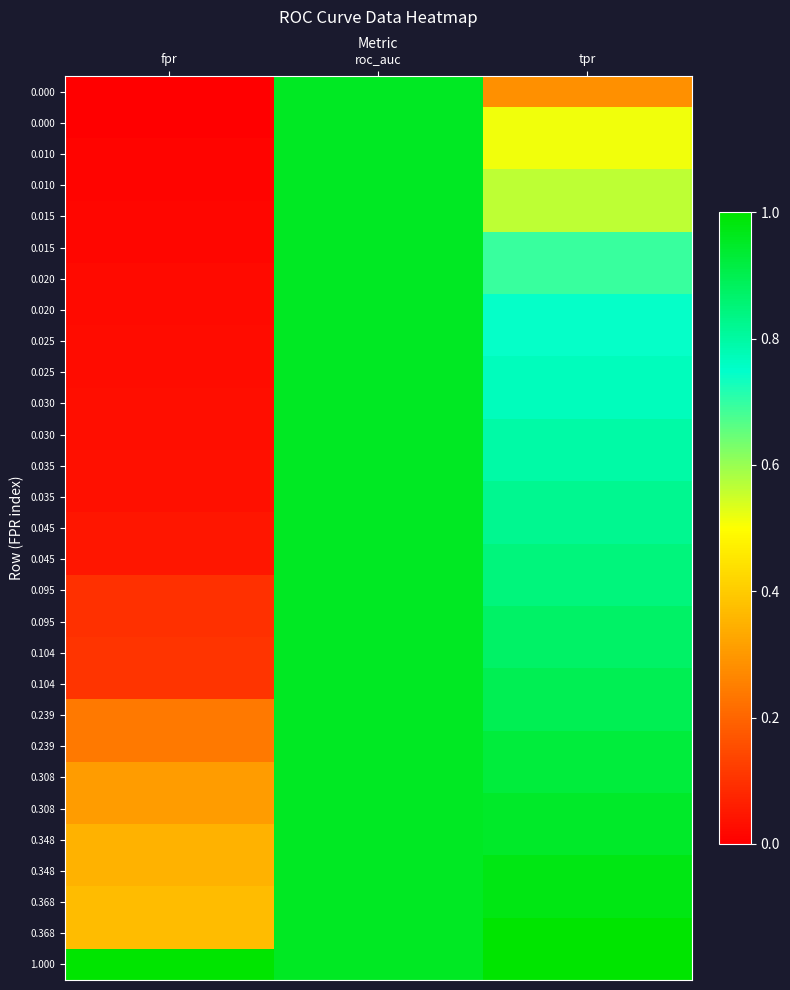

Count the number of data series in this chart.

29